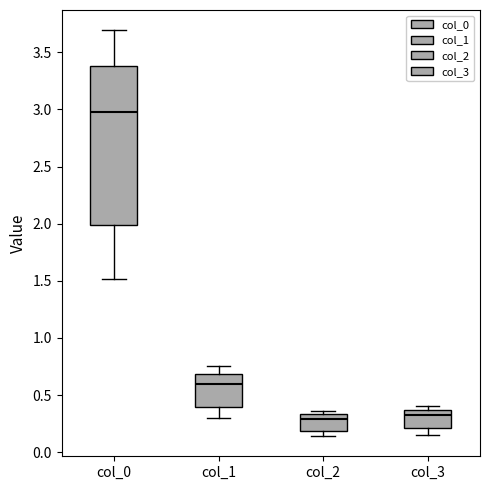

Which box's median line is the highest?

col_0